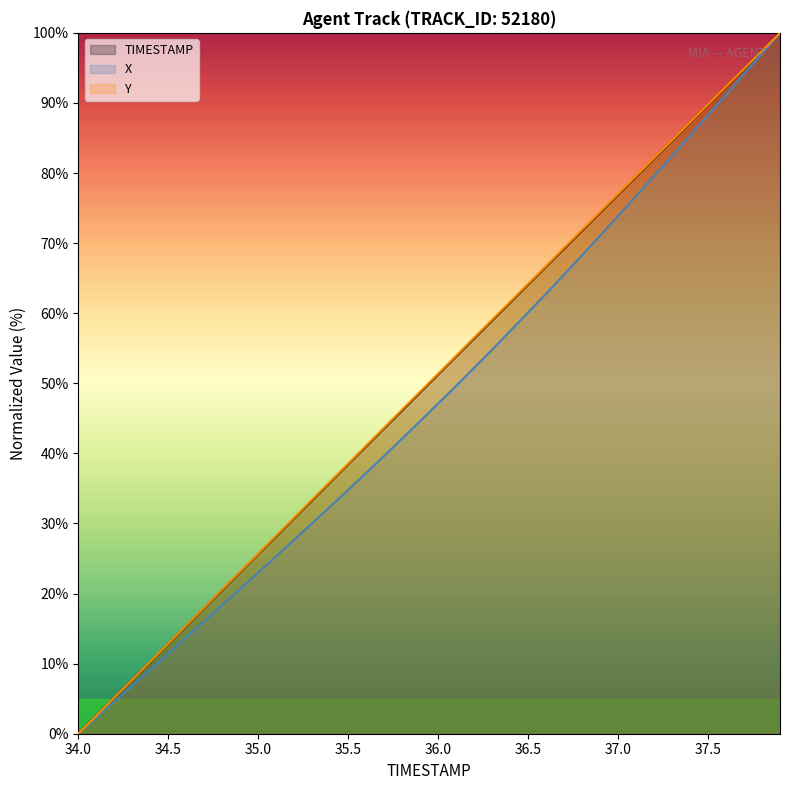

Does the chart display data point markers on the line(s)?

No